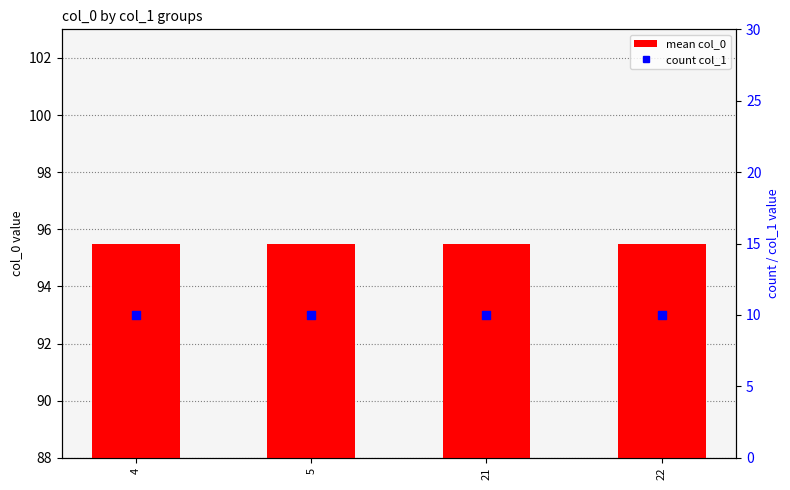

At how many categories does at least one series exceed 56?

4